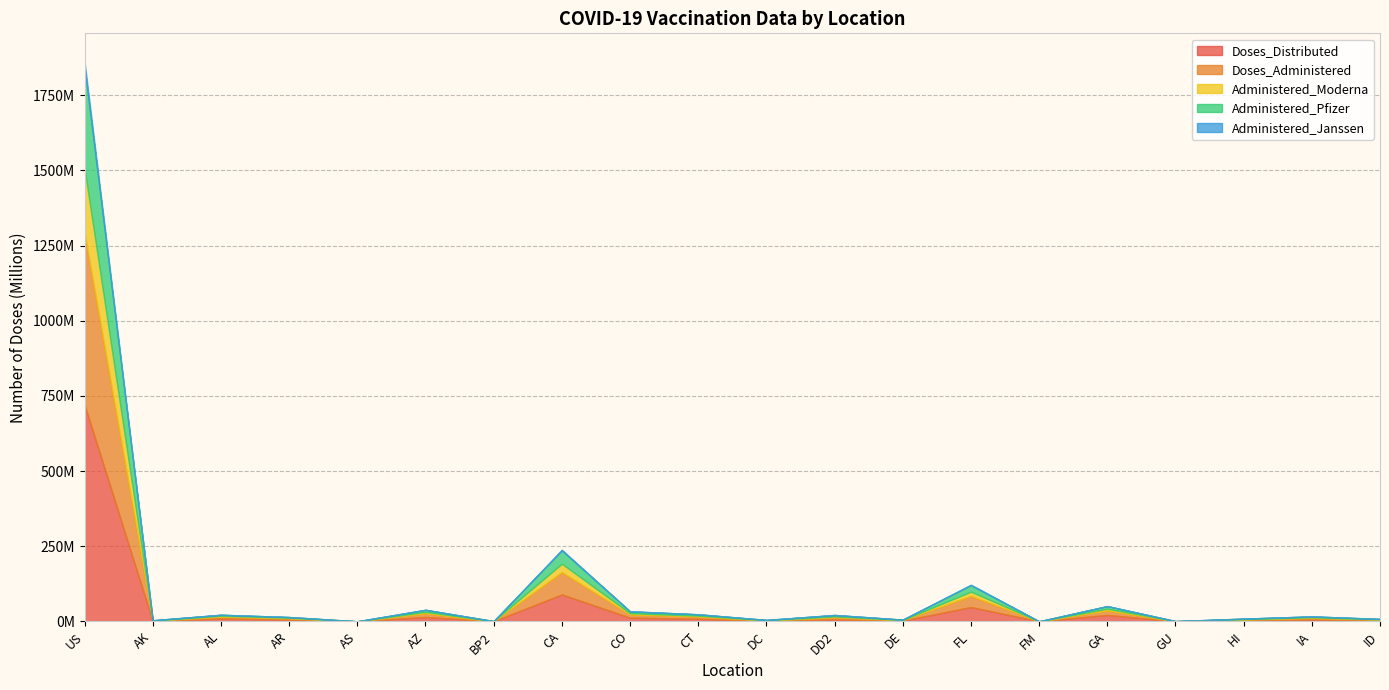

Which category has the highest value in the Administered_Pfizer series?

US